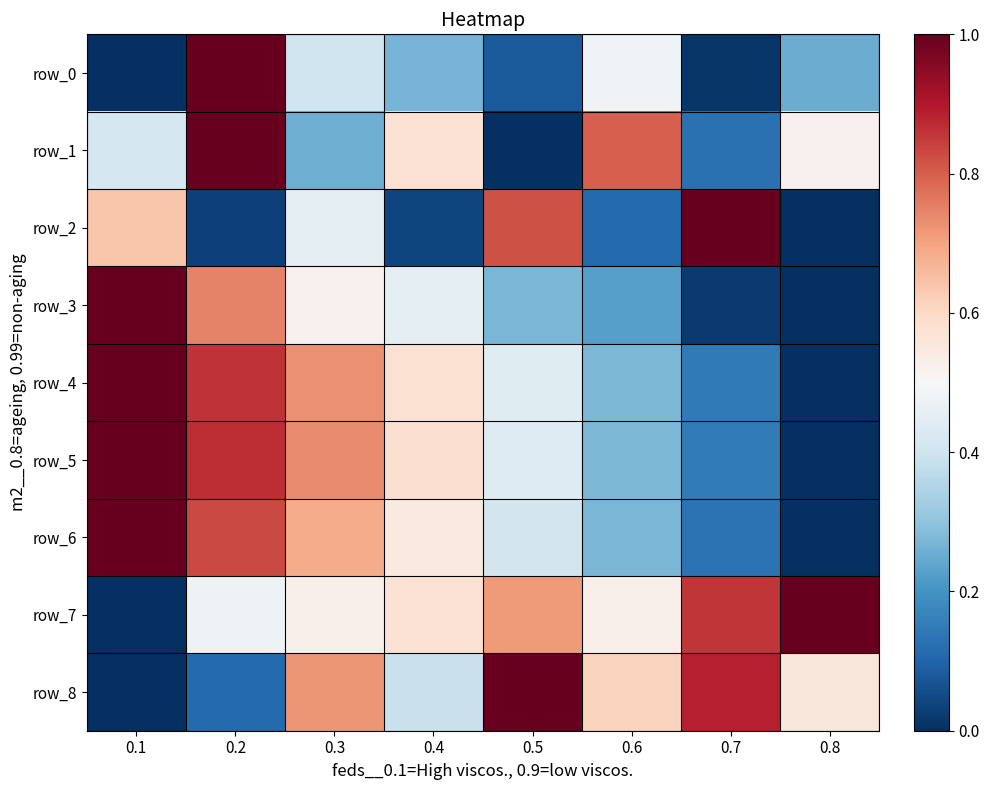

At which label is row_1 closest to 0?

0.5